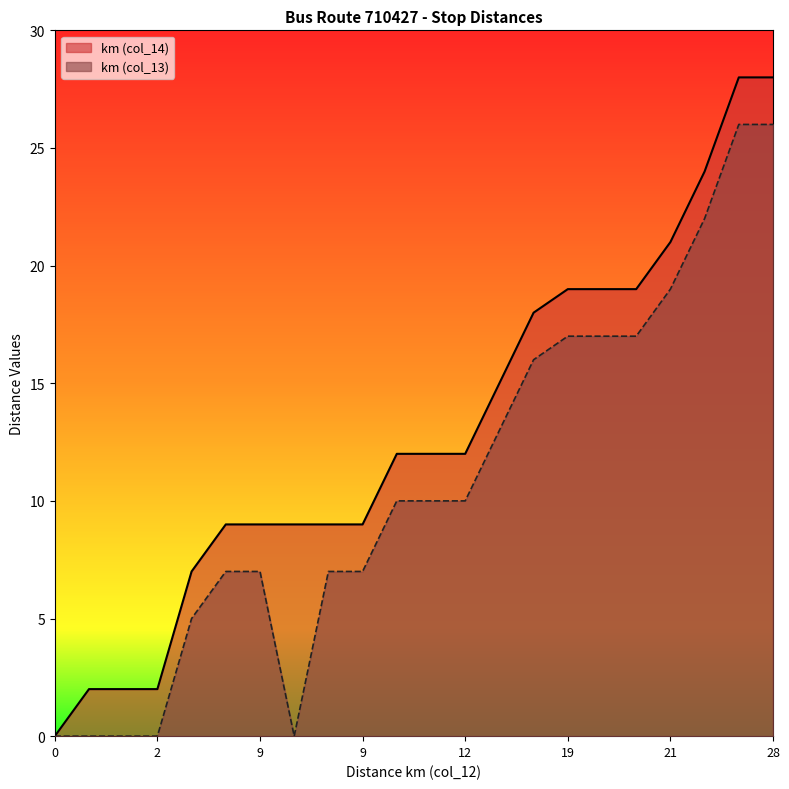

What is the sum of the km (col_14) values at 7 and 18?

25